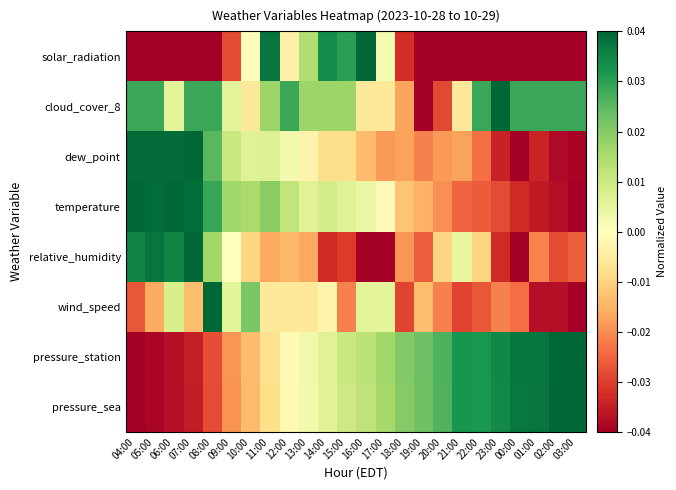

How many series are shown in this chart?

8